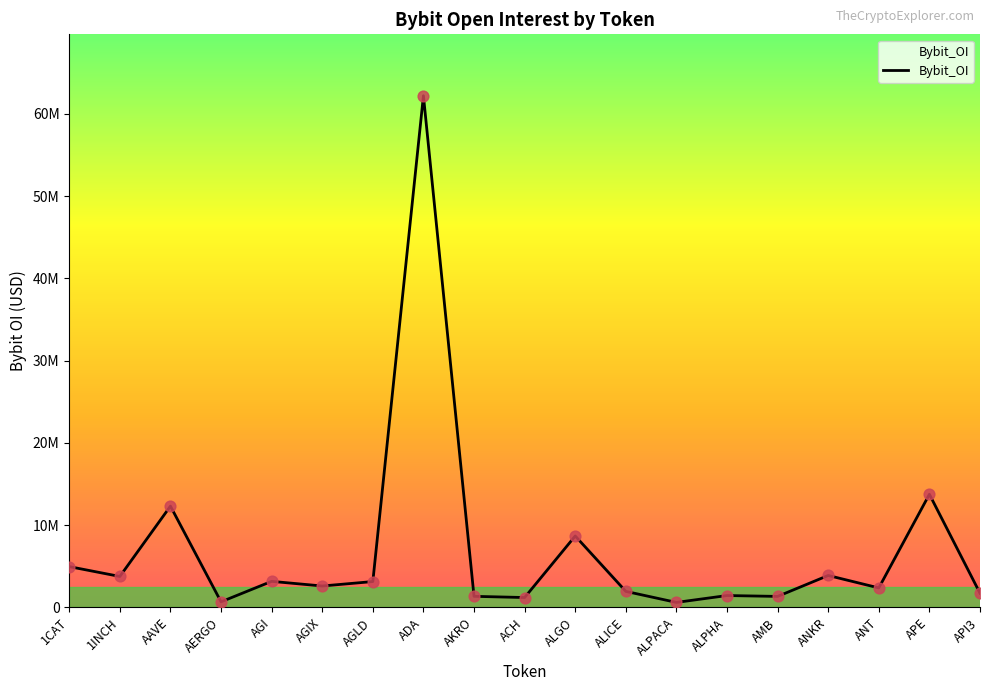

Is this an area chart (filled region under the line)?

Yes